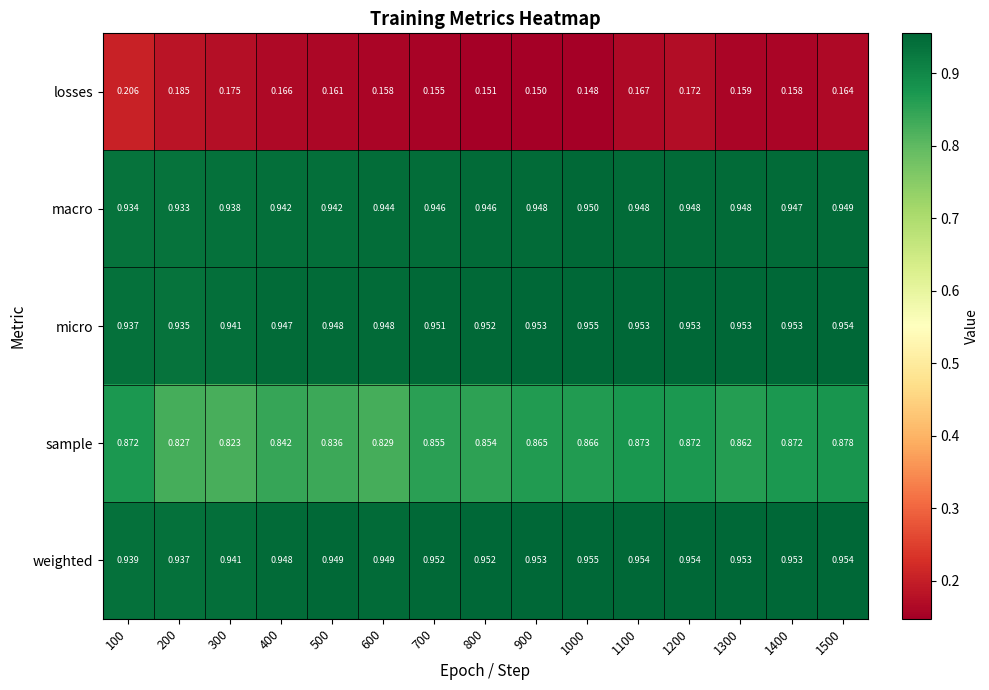

Is the value of sample at 600 greater than the value of weighted at 1400?

No